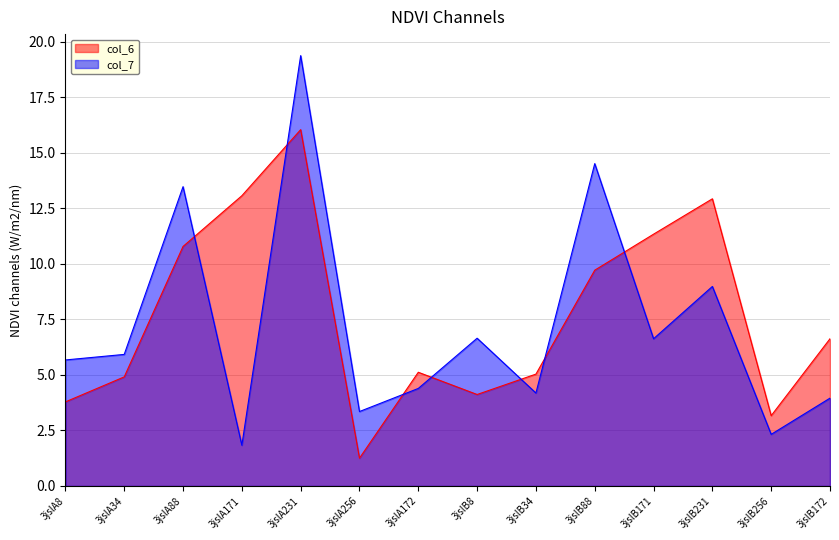

The col_6 series shows 0.8 at 3jslB256. True or false?

False